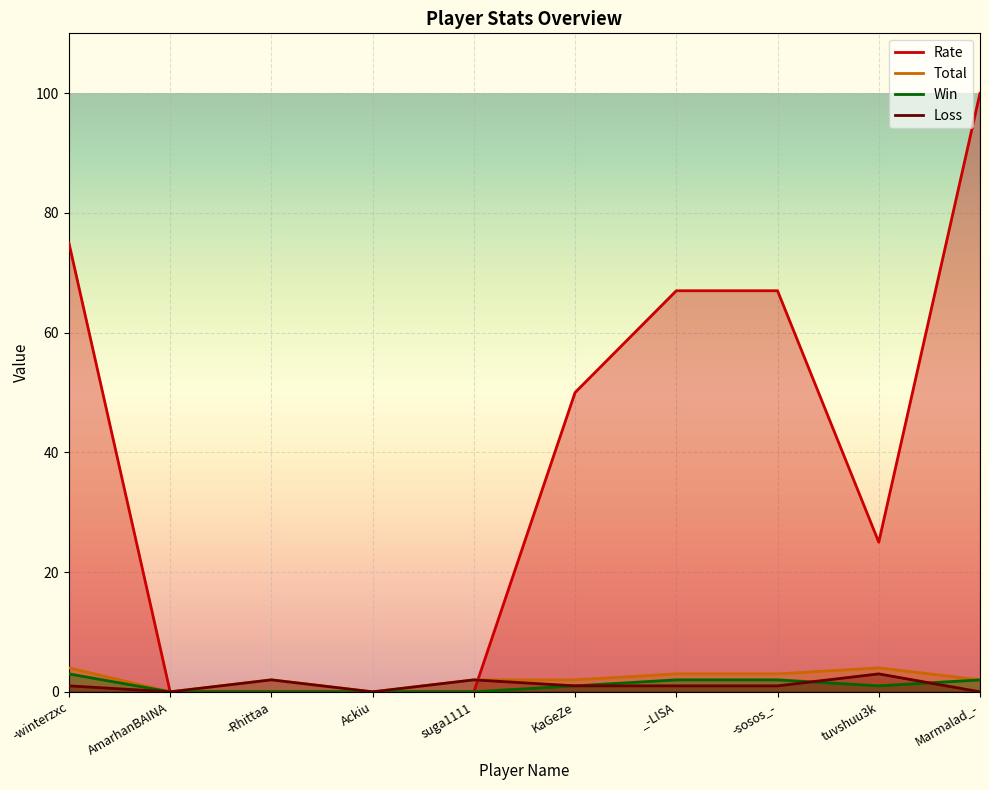

Reading right to left, list all the values displayed in this chart.

Rate: Marmalad_-=100	tuvshuu3k=25	-sosos_-=67	_-LISA=67	KaGeZe=50	suga1111=0	Ackiu=0	-Rhittaa=0	AmarhanBAINA=0	-winterzxc=75
Total: Marmalad_-=2	tuvshuu3k=4	-sosos_-=3	_-LISA=3	KaGeZe=2	suga1111=2	Ackiu=0	-Rhittaa=2	AmarhanBAINA=0	-winterzxc=4
Win: Marmalad_-=2	tuvshuu3k=1	-sosos_-=2	_-LISA=2	KaGeZe=1	suga1111=0	Ackiu=0	-Rhittaa=0	AmarhanBAINA=0	-winterzxc=3
Loss: Marmalad_-=0	tuvshuu3k=3	-sosos_-=1	_-LISA=1	KaGeZe=1	suga1111=2	Ackiu=0	-Rhittaa=2	AmarhanBAINA=0	-winterzxc=1